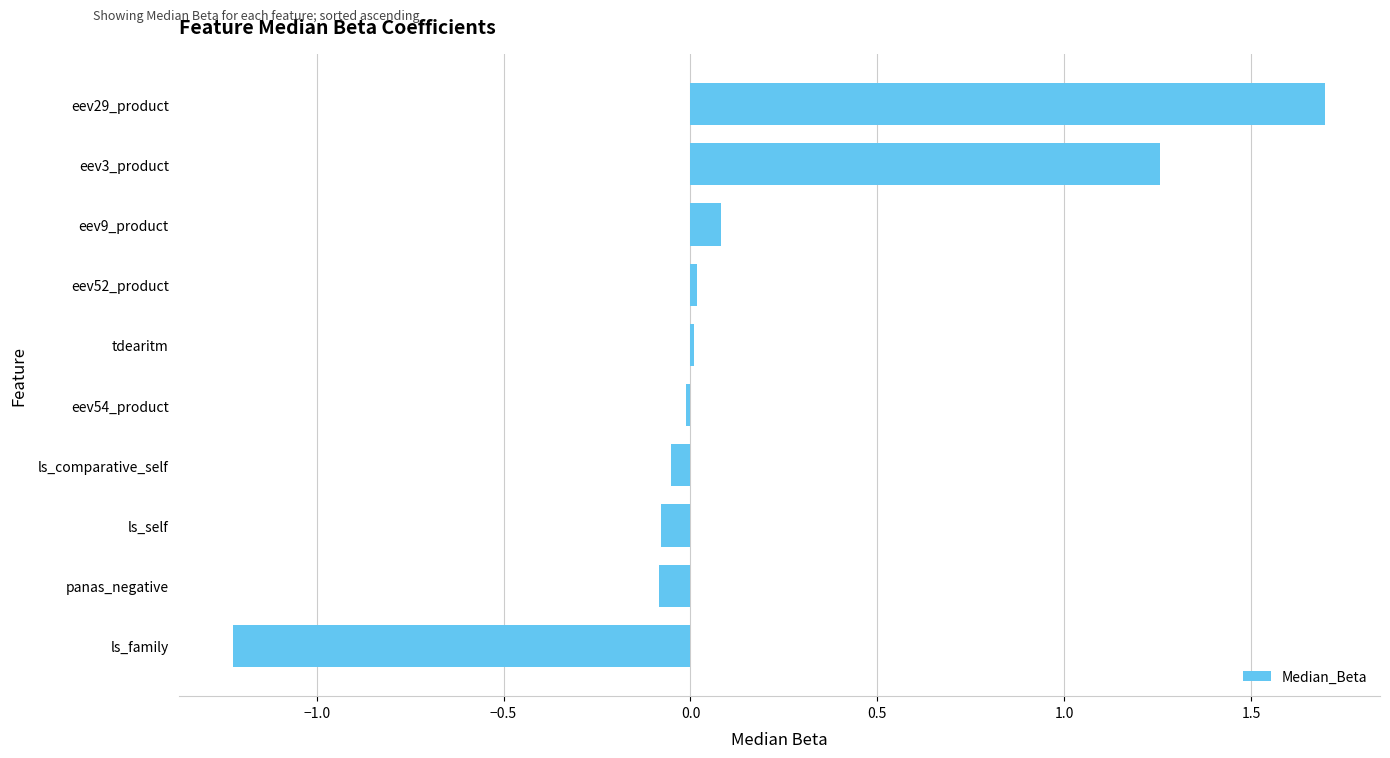

Are the bars horizontal?

Yes